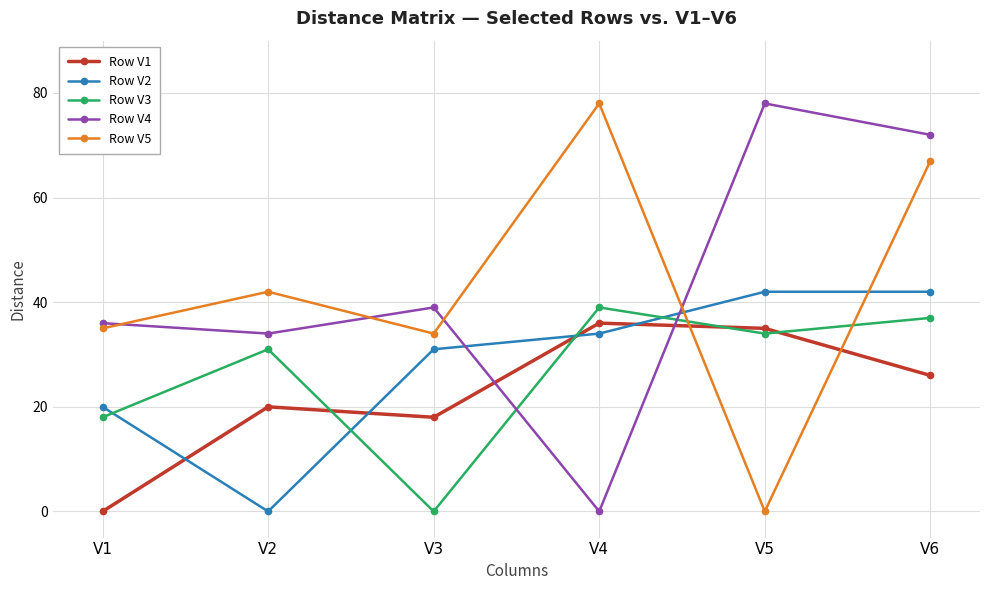

At V5, list the series in order from largest to smallest.

Row V4, Row V2, Row V1, Row V3, Row V5